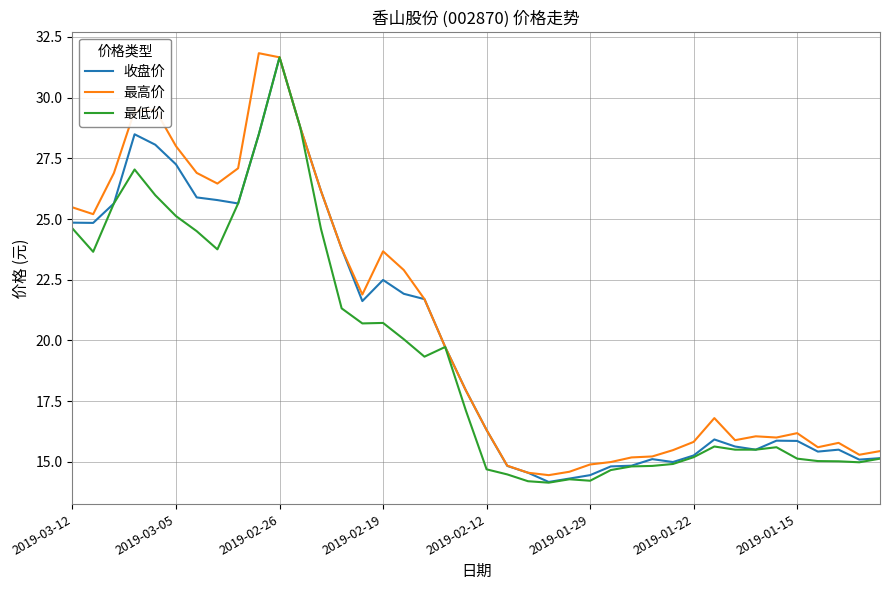

What is the lowest value of the 最低价 series?

14.1